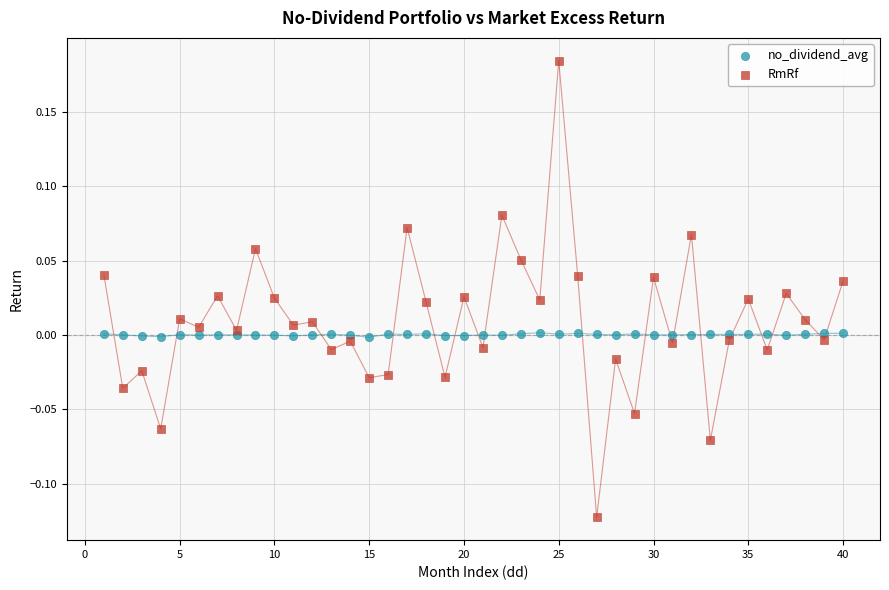

Which series contains the lowest Y value?

RmRf